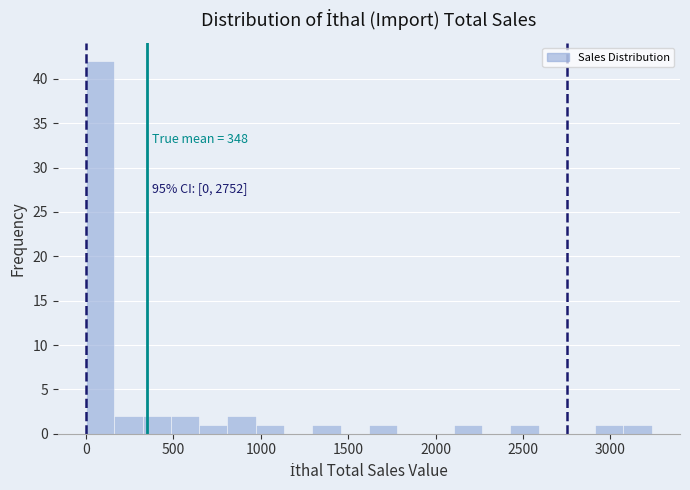

Read against the x-axis, roughly where is the centre of the tallest bar?

100